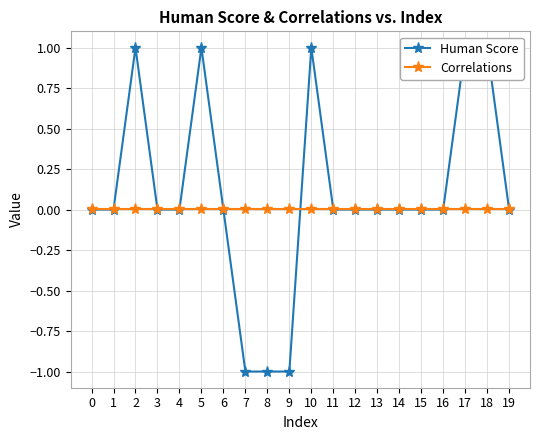

Which series changed the most between 12 and 14?

Human Score